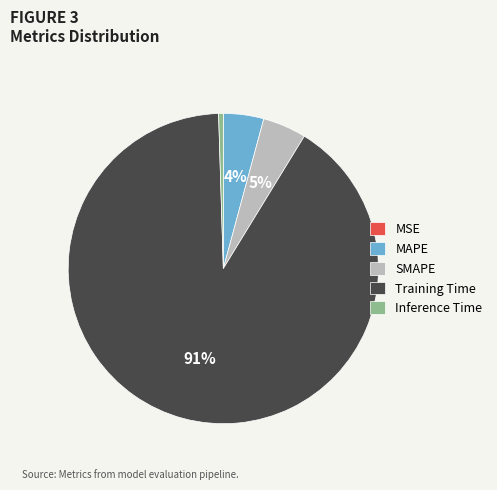

To the nearest percent, what is the average slice percentage?

20%